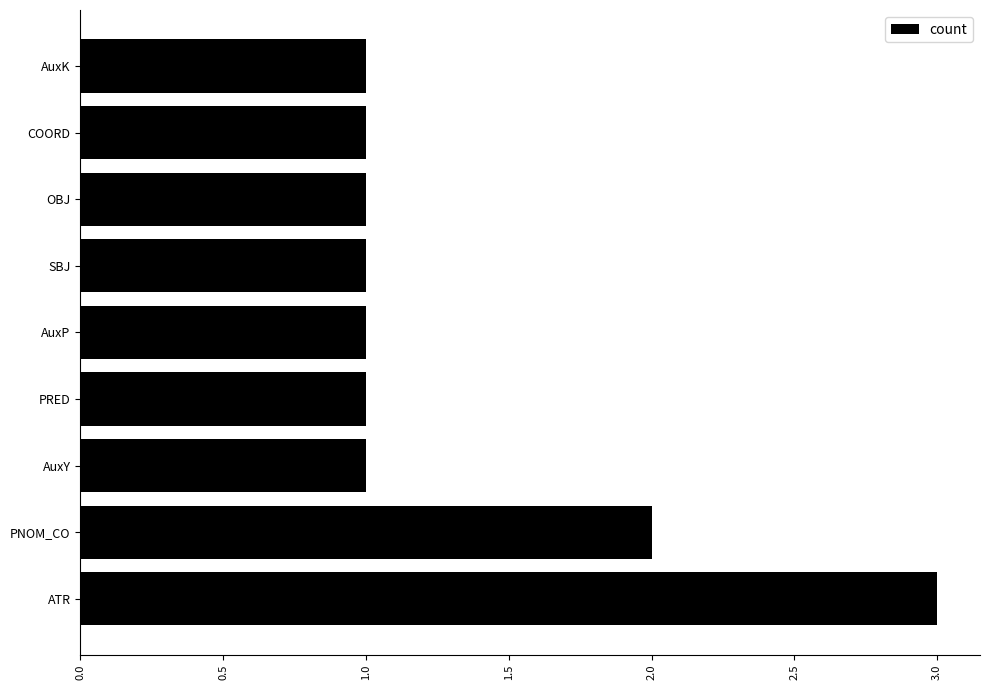

Is it true that the value at AuxK is 1?

True